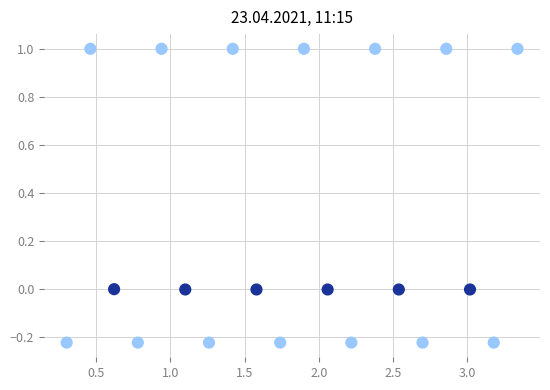

What is the range of X values (max minus min)?

3.0